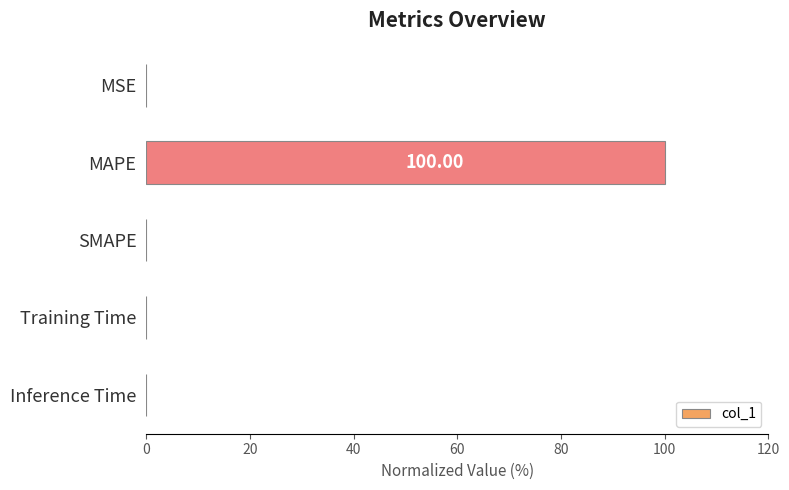

What is the sum of the values at MAPE and SMAPE?

100.0